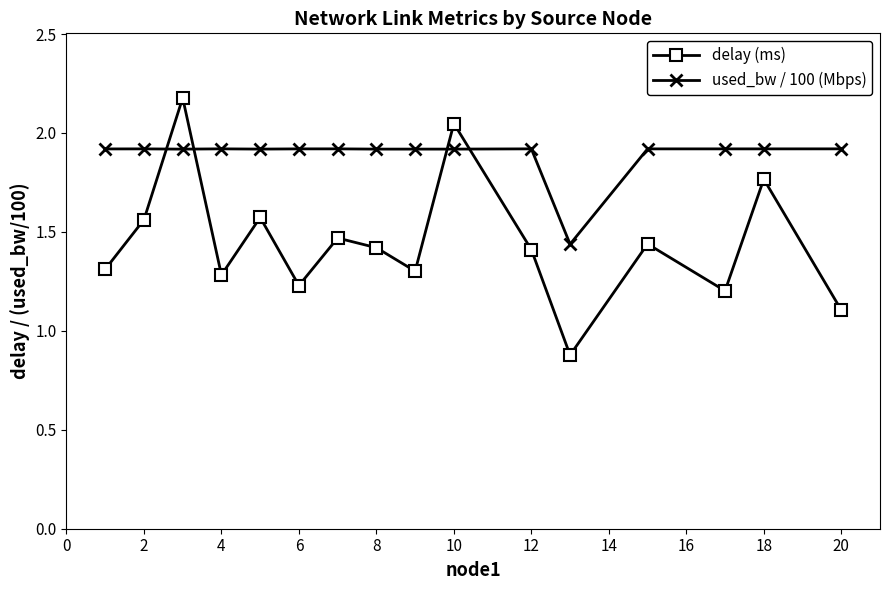

List the series in order of their overall mean, lowest first.

delay (ms), used_bw / 100 (Mbps)